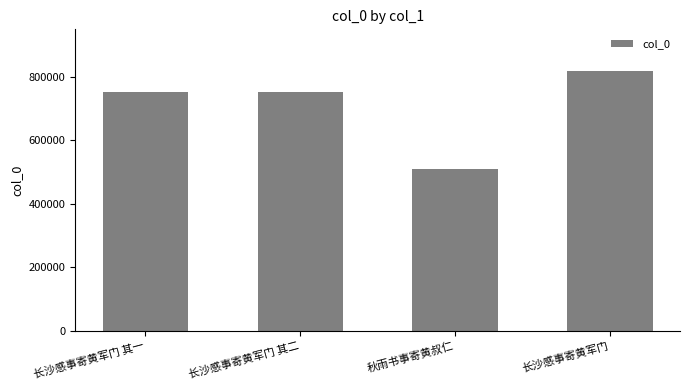

At which category does the chart reach its minimum across all series?

秋雨书事寄黄叔仁